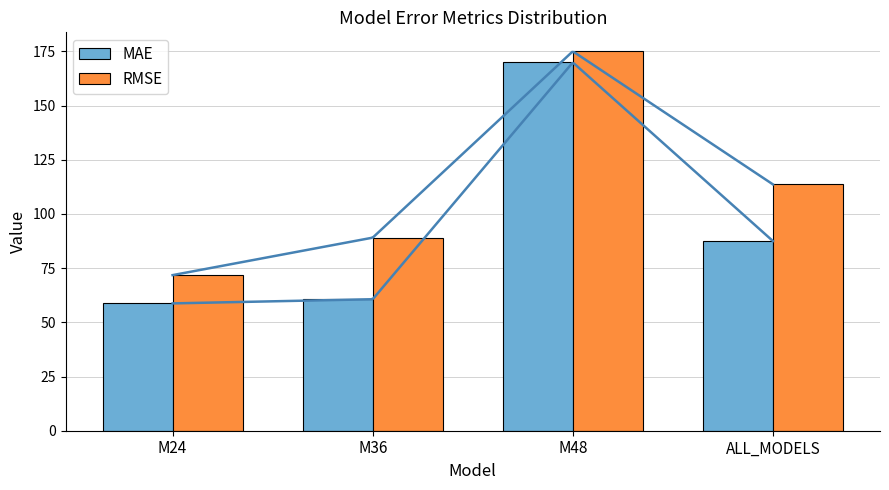

Which series has the largest range (max minus min)?

MAE